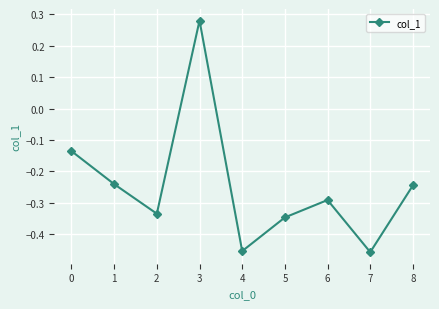

What is the sum of all values?

-2.2